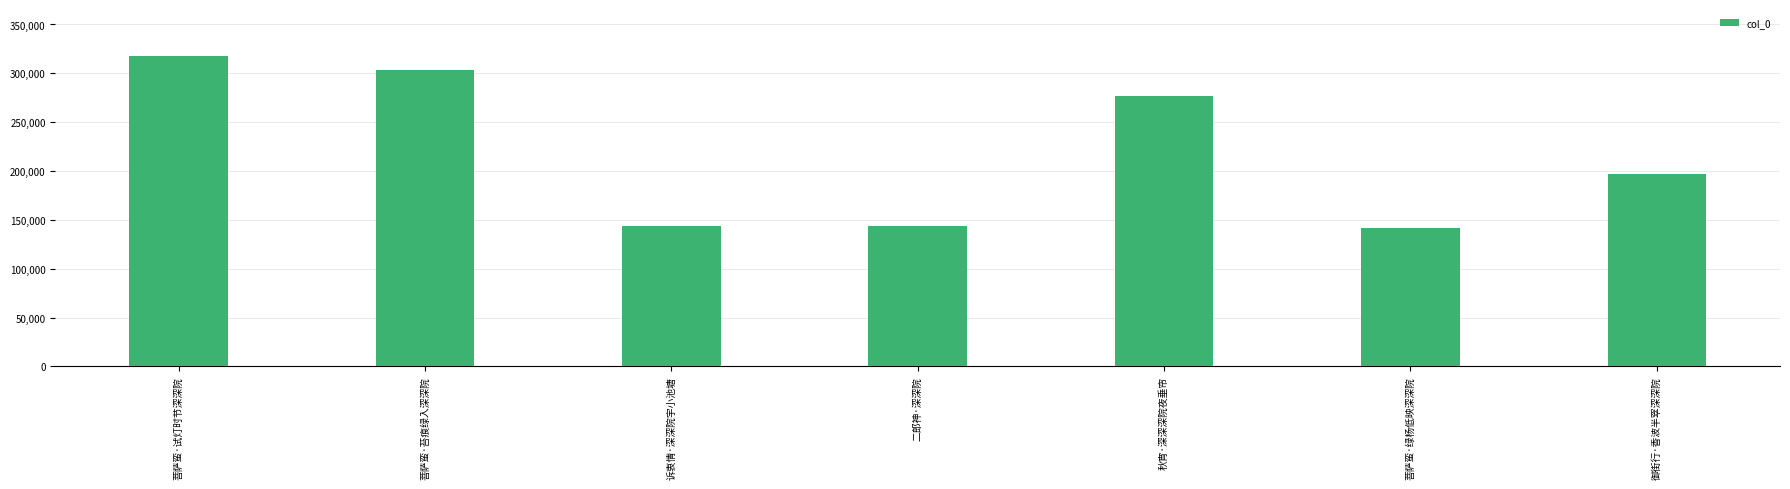

What is the change in value from 二郎神·深深院 to 秋宵·深深深院夜垂帘?

+133383